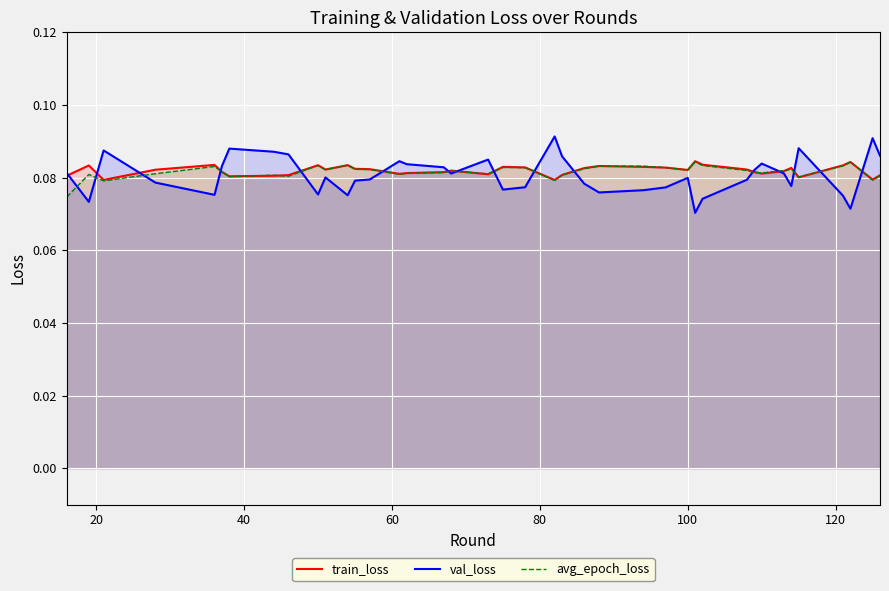

List the series in order of their overall mean, lowest first.

val_loss, avg_epoch_loss, train_loss